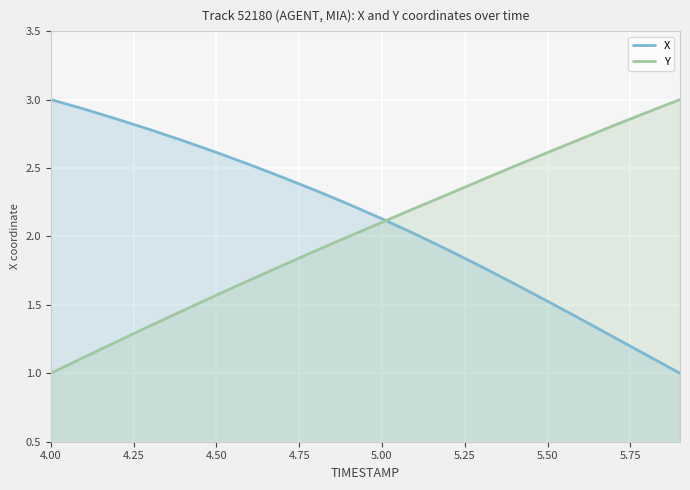

How many data points in Y are above 2?

10